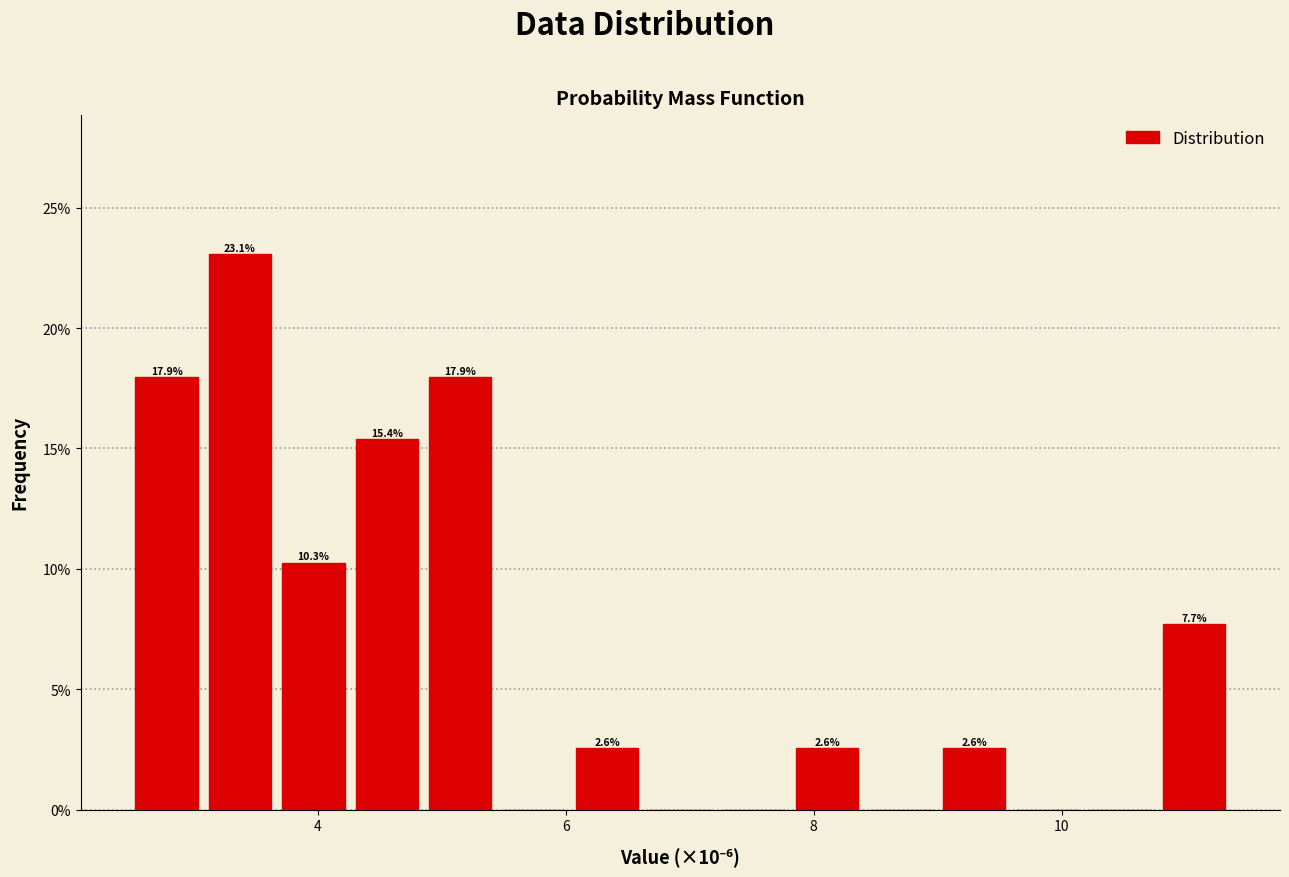

Around what value on the x-axis is the tallest bar? Give the approximate position of its centre, as read against the axis.

3.4